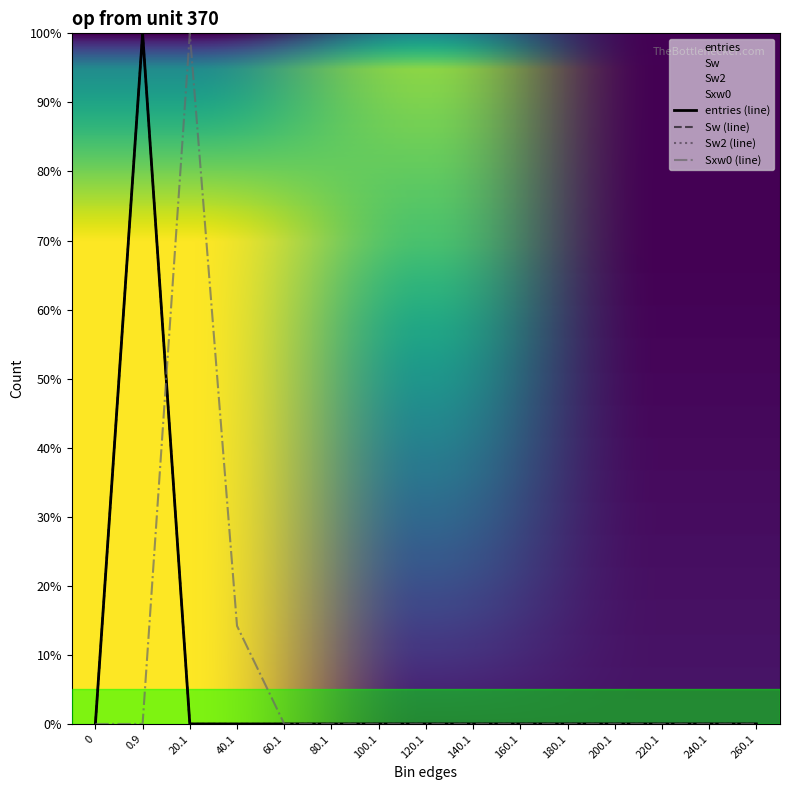

Where do Sw and Sxw0 first cross each other?

0.9 and 20.1